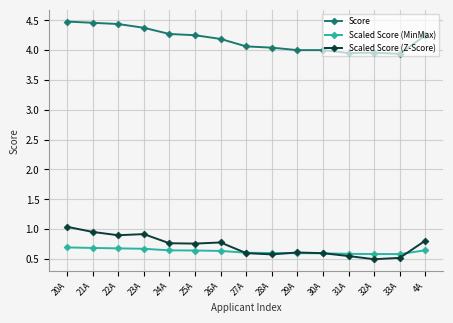

What is the total value across all series at 29A?

5.2